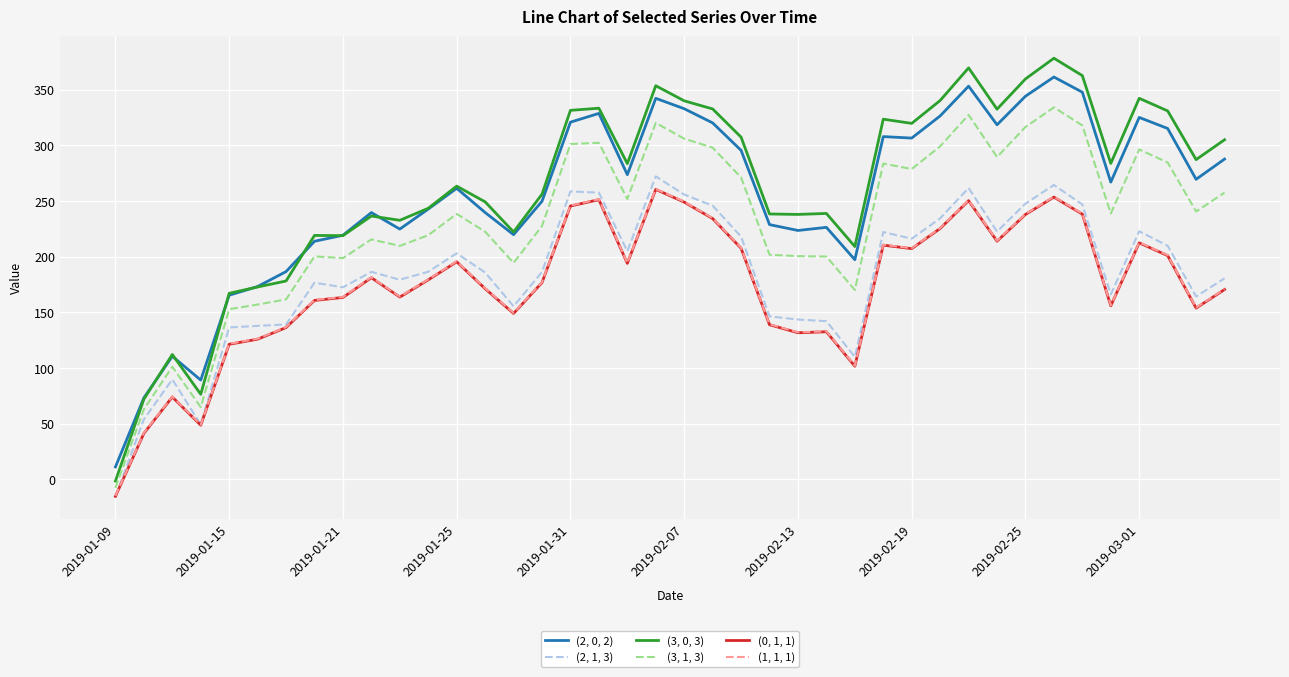

Which series has the largest range (max minus min)?

(3, 0, 3)